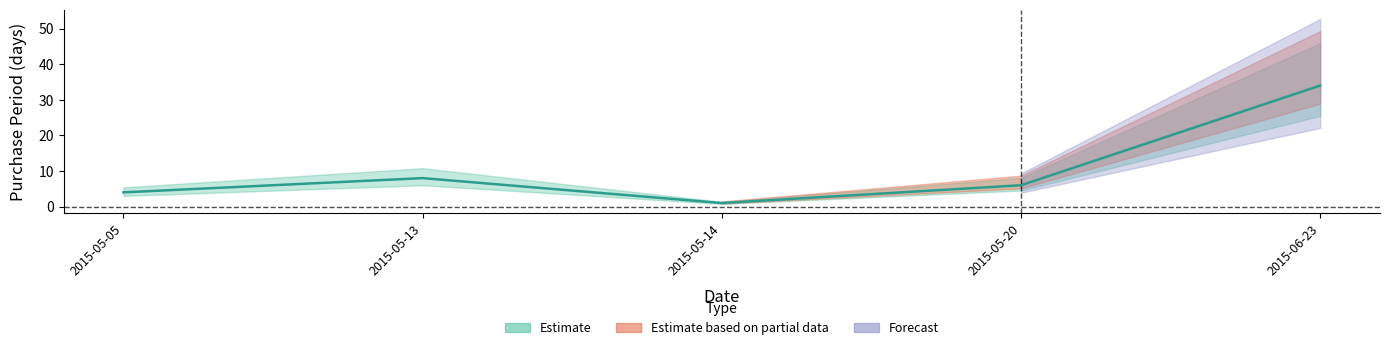

True or false: the data shows 34 at 2015-06-23.

True